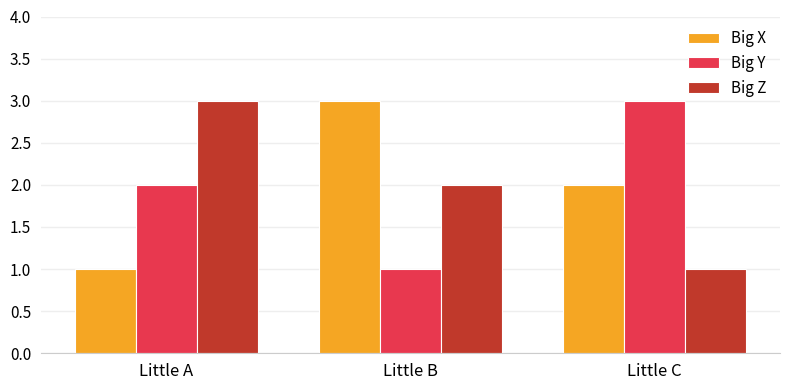

What is the sum of the Big Z values at Little C and Little A?

4